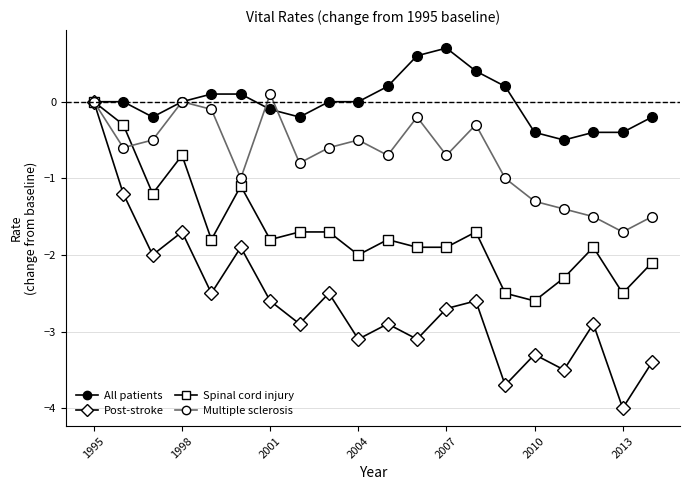

List the series in order of their overall mean, lowest first.

Post-stroke, Spinal cord injury, Multiple sclerosis, All patients